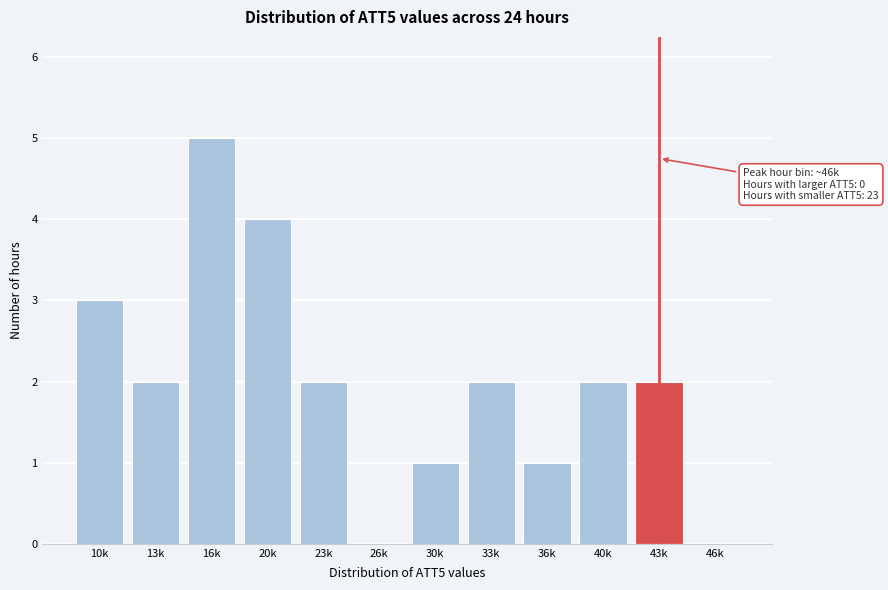

Reading left to right, what are all the values shown in this chart?

10k=3	13k=2	16k=5	20k=4	23k=2	26k=0	30k=1	33k=2	36k=1	40k=2	43k=2	46k=0